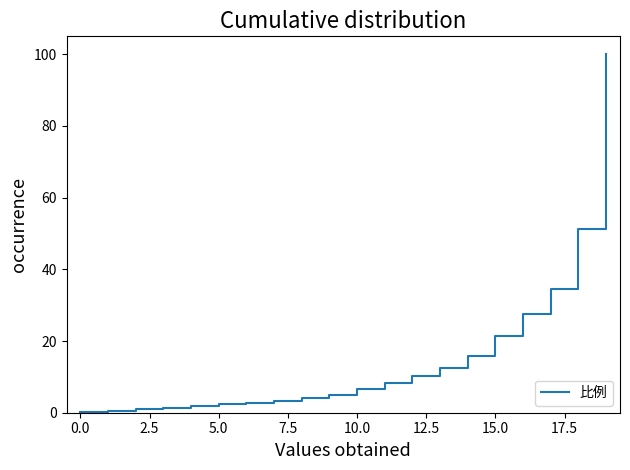

What is the average value?

15.5